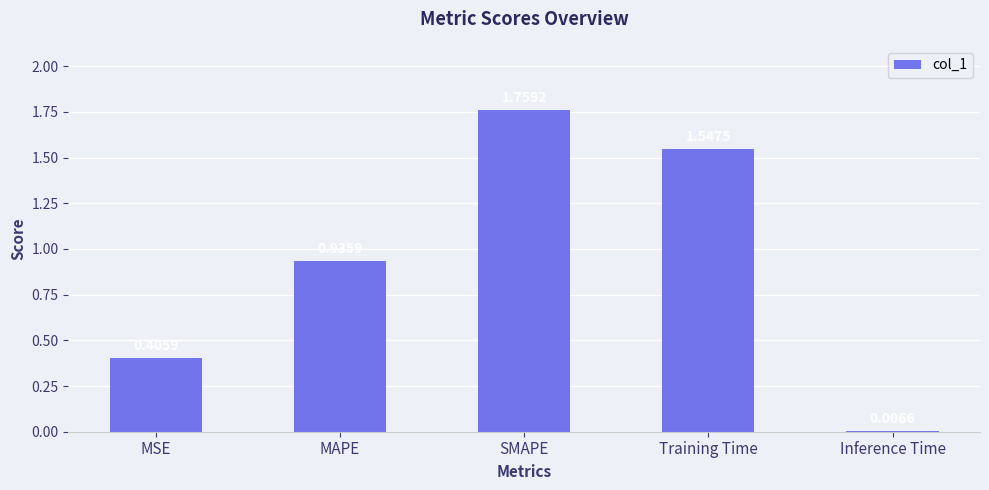

Which category has the lowest value across all series?

Inference Time